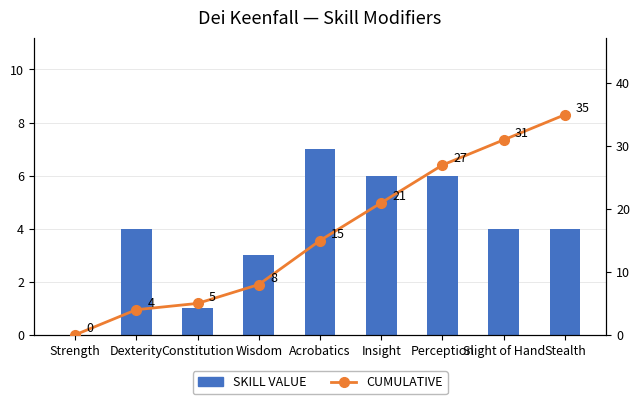

What is the difference between the maximum and minimum values in the CUMULATIVE series?

35